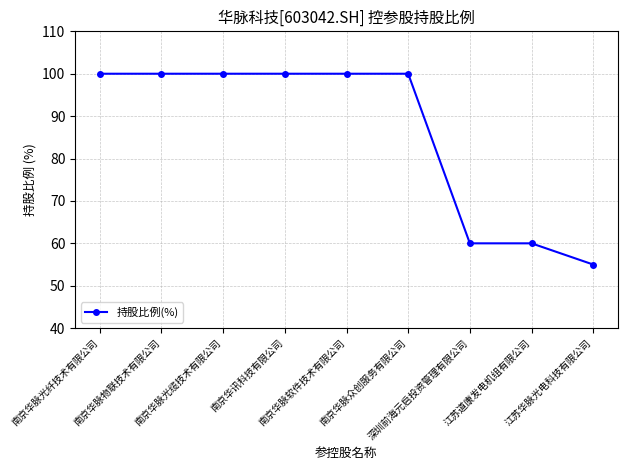

What is the approximate value at 南京华讯科技有限公司, to the nearest 10?

100